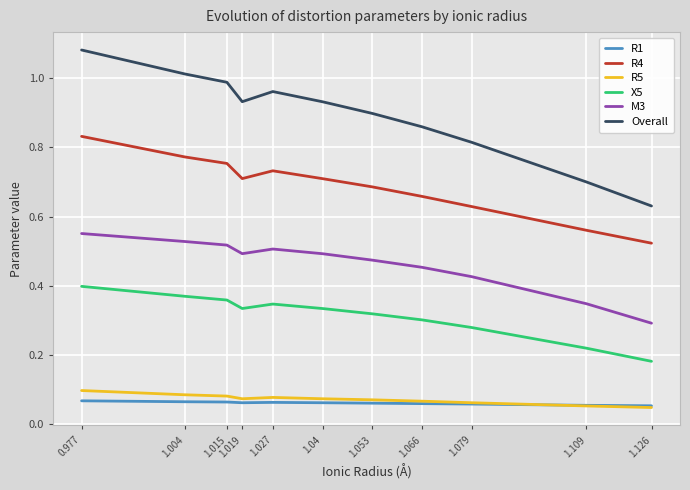

Count the number of data series in this chart.

6